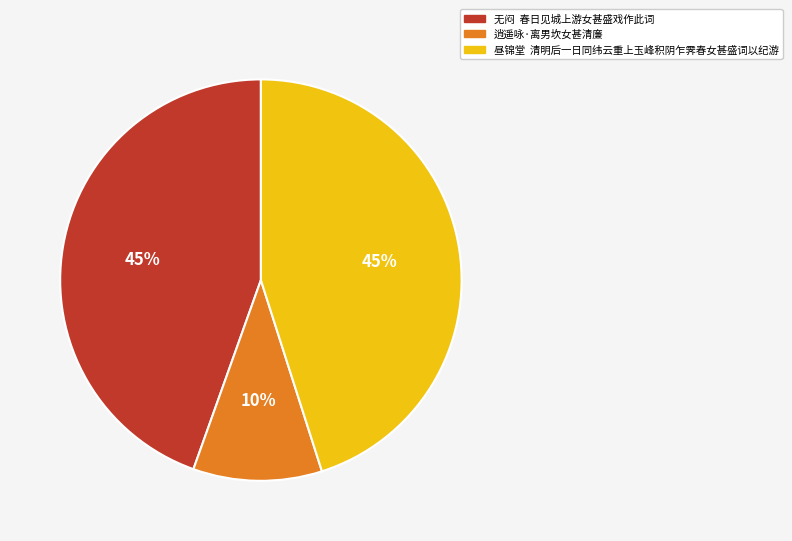

To the nearest percent, what portion does 逍遥咏·离男坎女甚清廉 represent?

10%